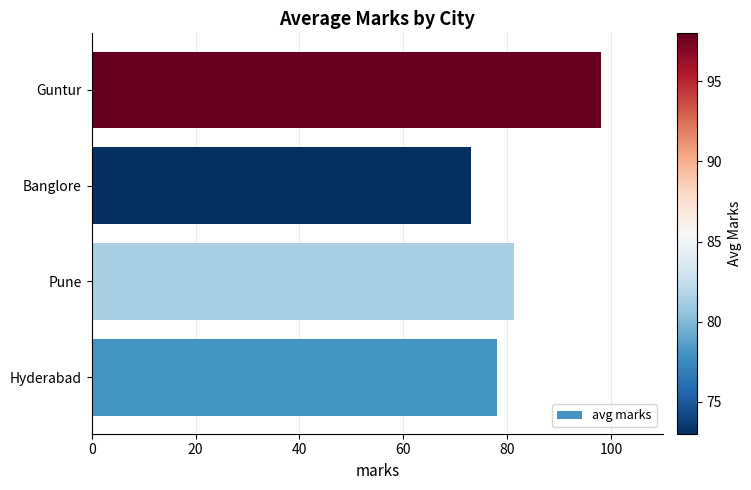

True or false: the data shows 73.0 at Banglore.

True